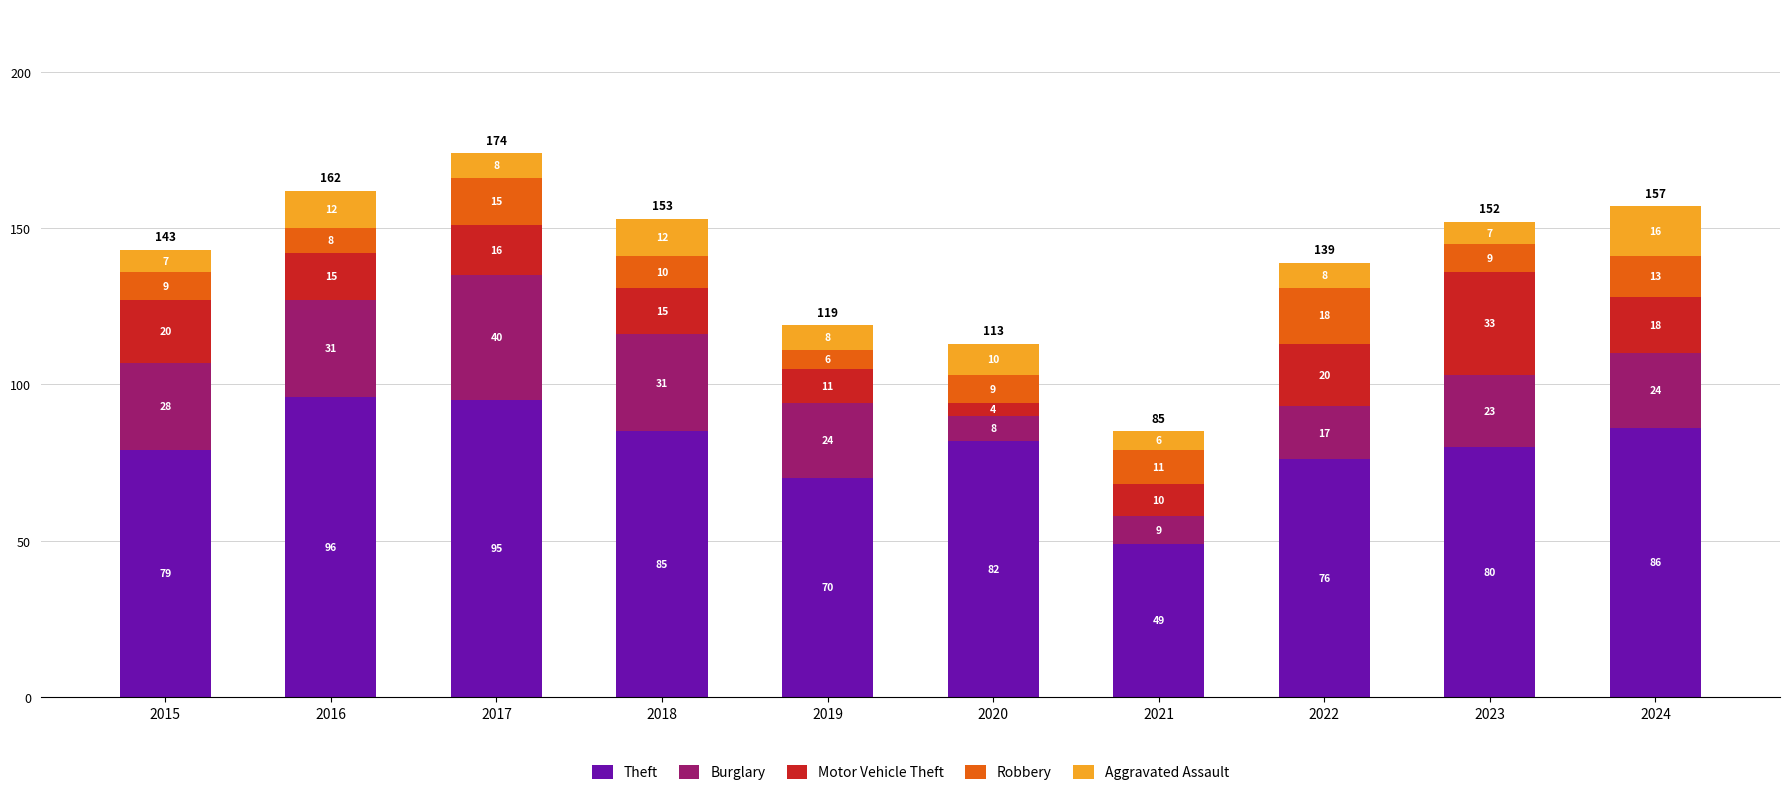

The value of Theft at 2021 is 72. True or false?

False